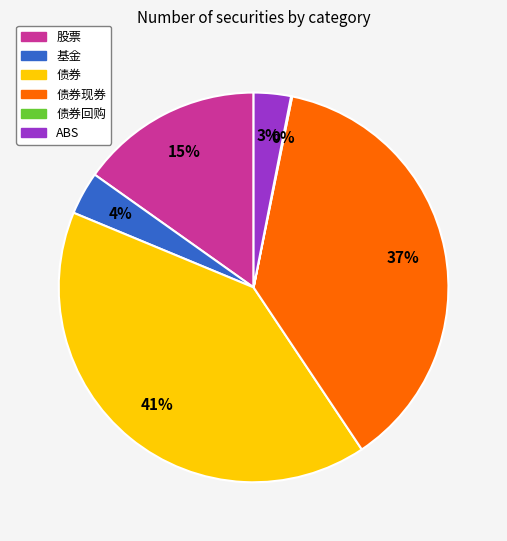

To the nearest percent, what is the average slice percentage?

17%